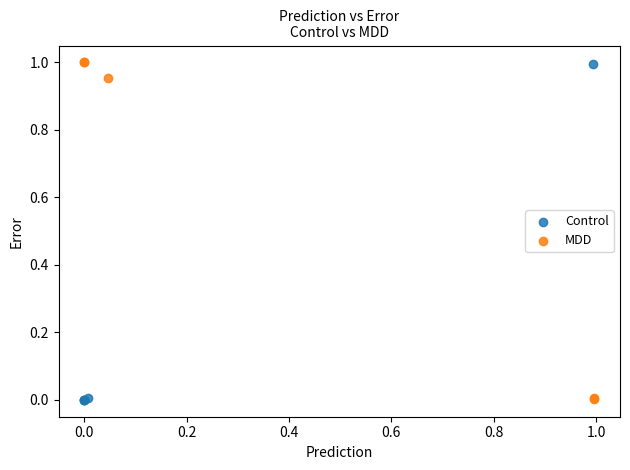

What are all the series names shown in the legend?

Control, MDD